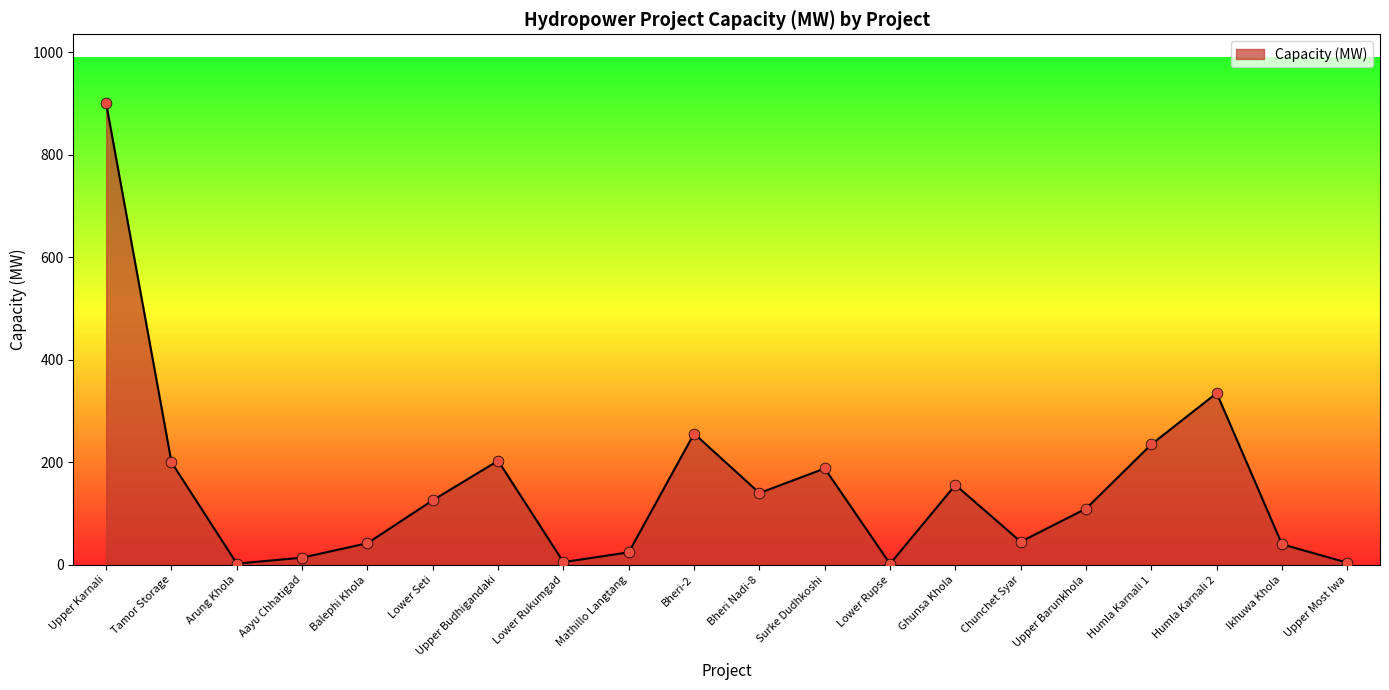

Between Bheri-2 and Surke Dudhkoshi, which is larger?

Bheri-2